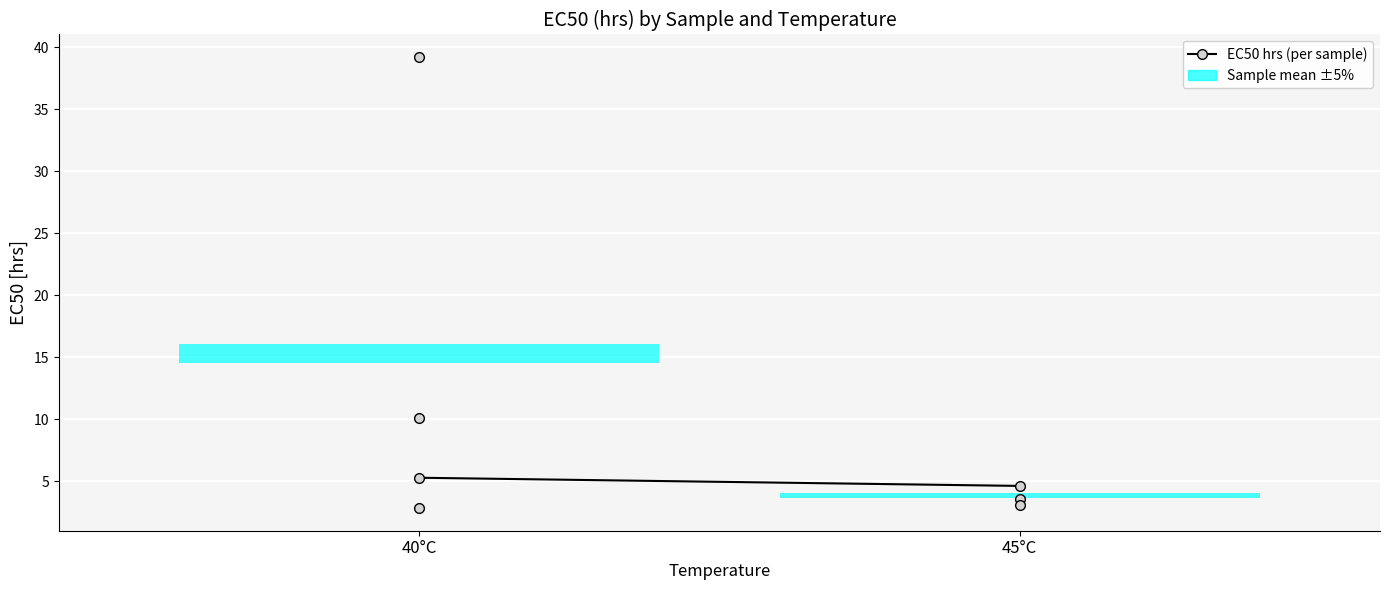

What is the average value?

4.9